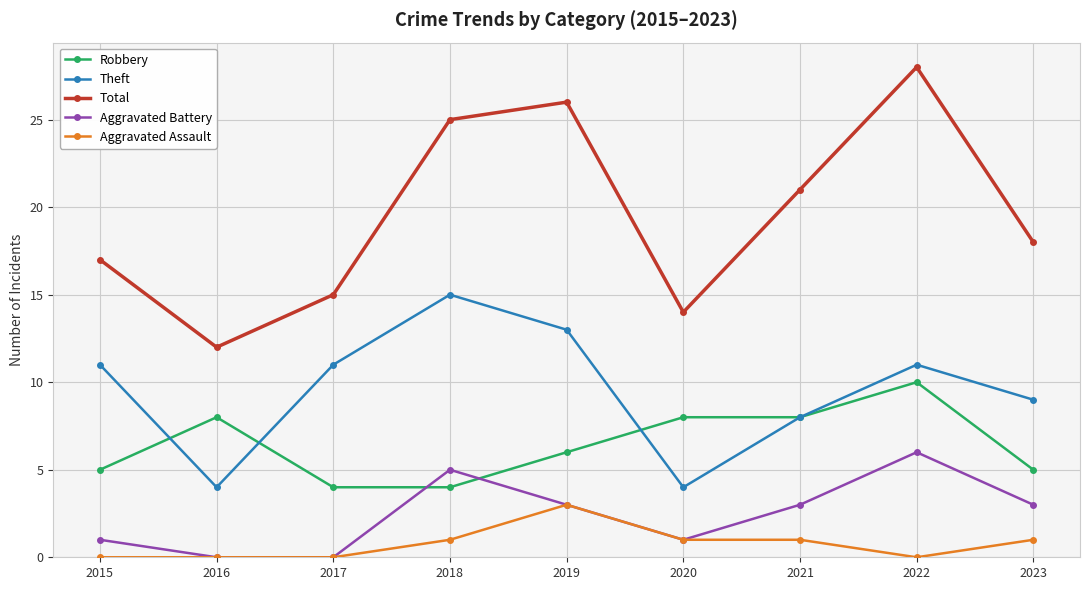

Reading right to left, list all the values displayed in this chart.

Robbery: 2023=5	2022=10	2021=8	2020=8	2019=6	2018=4	2017=4	2016=8	2015=5
Theft: 2023=9	2022=11	2021=8	2020=4	2019=13	2018=15	2017=11	2016=4	2015=11
Total: 2023=18	2022=28	2021=21	2020=14	2019=26	2018=25	2017=15	2016=12	2015=17
Aggravated Battery: 2023=3	2022=6	2021=3	2020=1	2019=3	2018=5	2017=0	2016=0	2015=1
Aggravated Assault: 2023=1	2022=0	2021=1	2020=1	2019=3	2018=1	2017=0	2016=0	2015=0